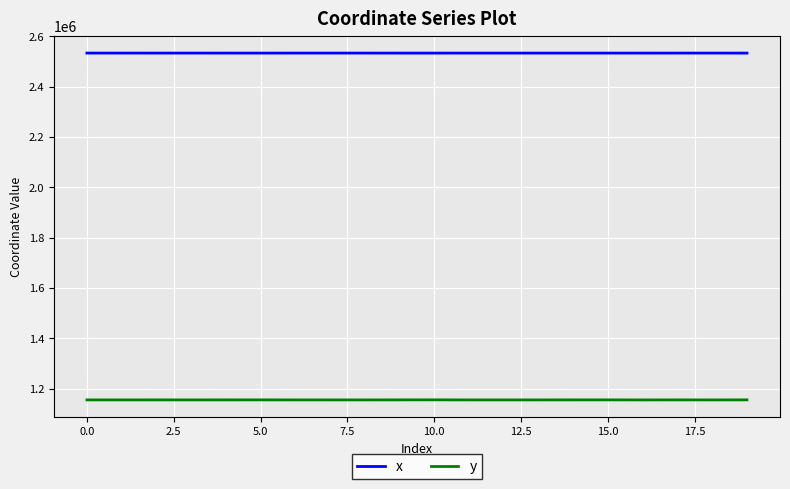

True or false: y and x intersect in this chart.

False